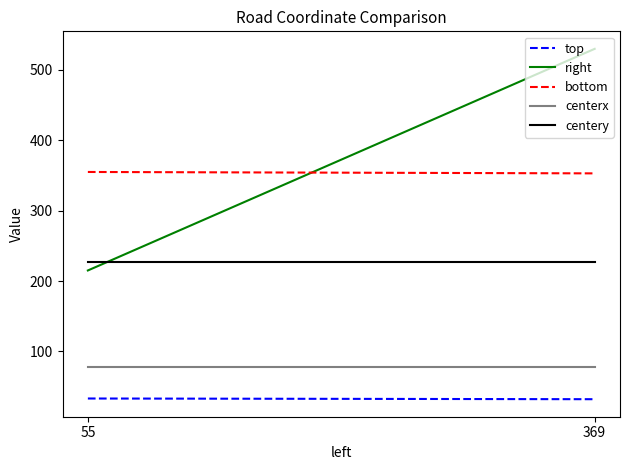

List the series in order of their peak value, lowest first.

top, centerx, centery, bottom, right